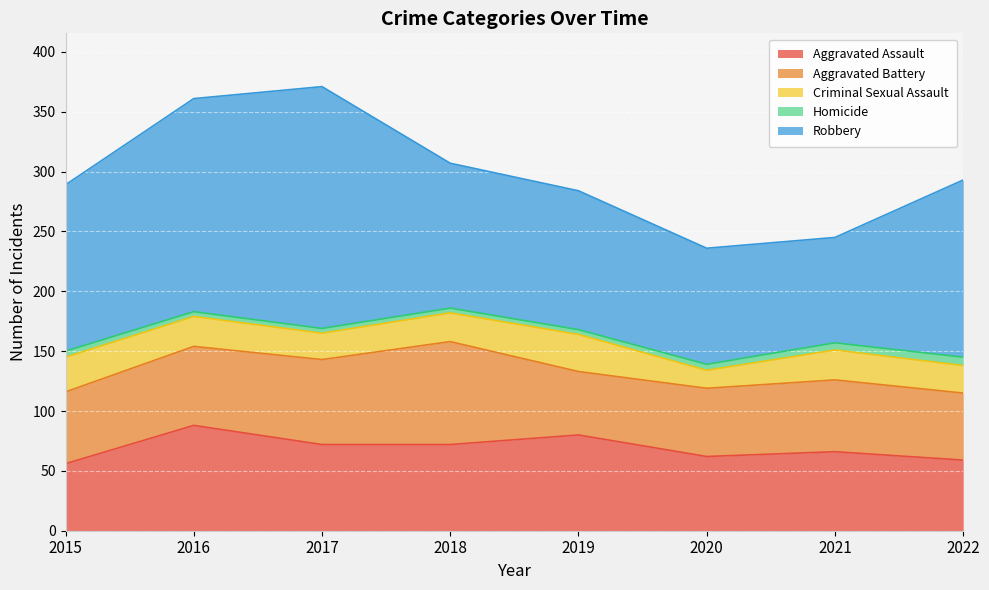

True or false: Aggravated Battery and Criminal Sexual Assault intersect in this chart.

False